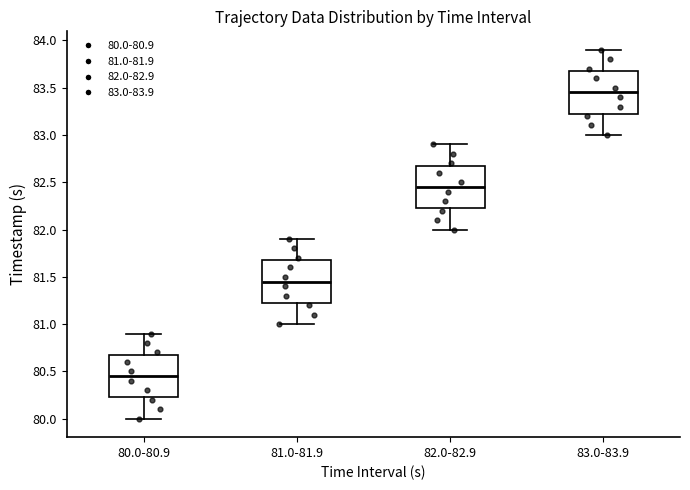

Reading left to right, transcribe this box plot: for each box, give where its median line is, the range the box spans, and where its two whiskers end, as read against the y-axis. The values are not printed on the chart, so give them approximately, as read against the axis.

80.0-80.9: median 80.45, box 80.25 to 80.70, whiskers 80.00 to 80.90
81.0-81.9: median 81.45, box 81.25 to 81.70, whiskers 81.00 to 81.90
82.0-82.9: median 82.45, box 82.25 to 82.70, whiskers 82.00 to 82.90
83.0-83.9: median 83.45, box 83.25 to 83.70, whiskers 83.00 to 83.90